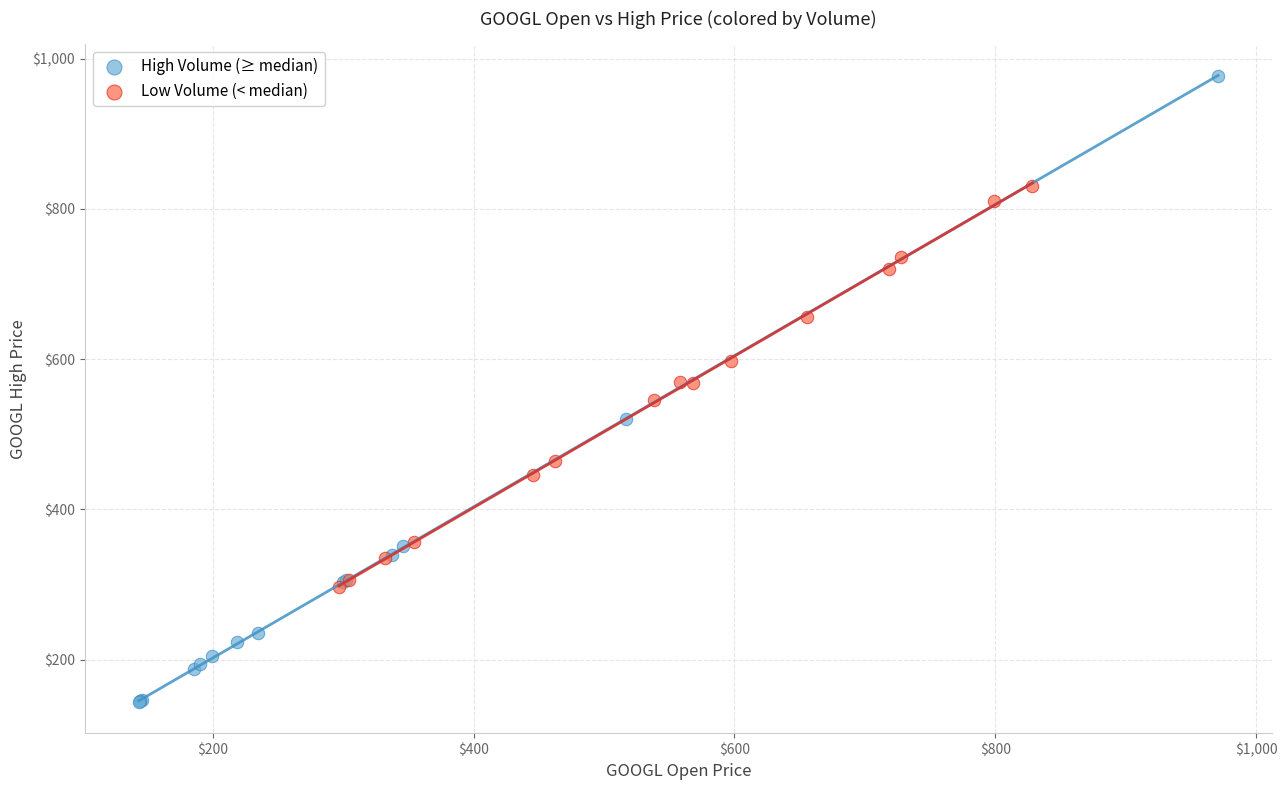

What are all the series names shown in the legend?

High Volume (≥ median), Low Volume (< median)